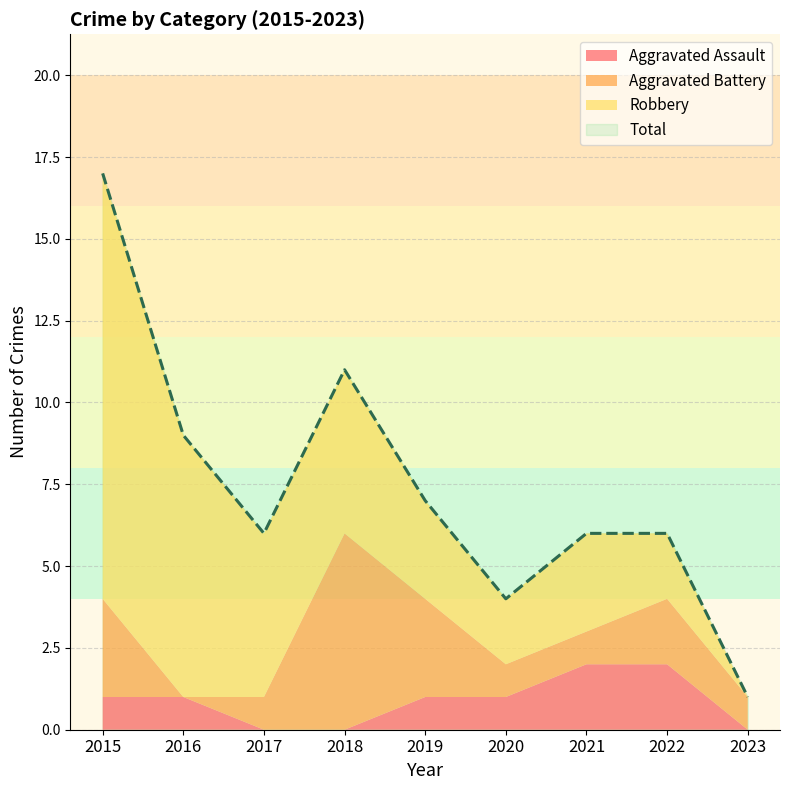

Reading left to right, extract all data points from this chart.

Aggravated Assault: 1	1	0	0	1	1	2	2	0
Aggravated Battery: 3	0	1	6	3	1	1	2	1
Robbery: 13	8	5	5	3	2	3	2	0
Total: 17	9	6	11	7	4	6	6	1